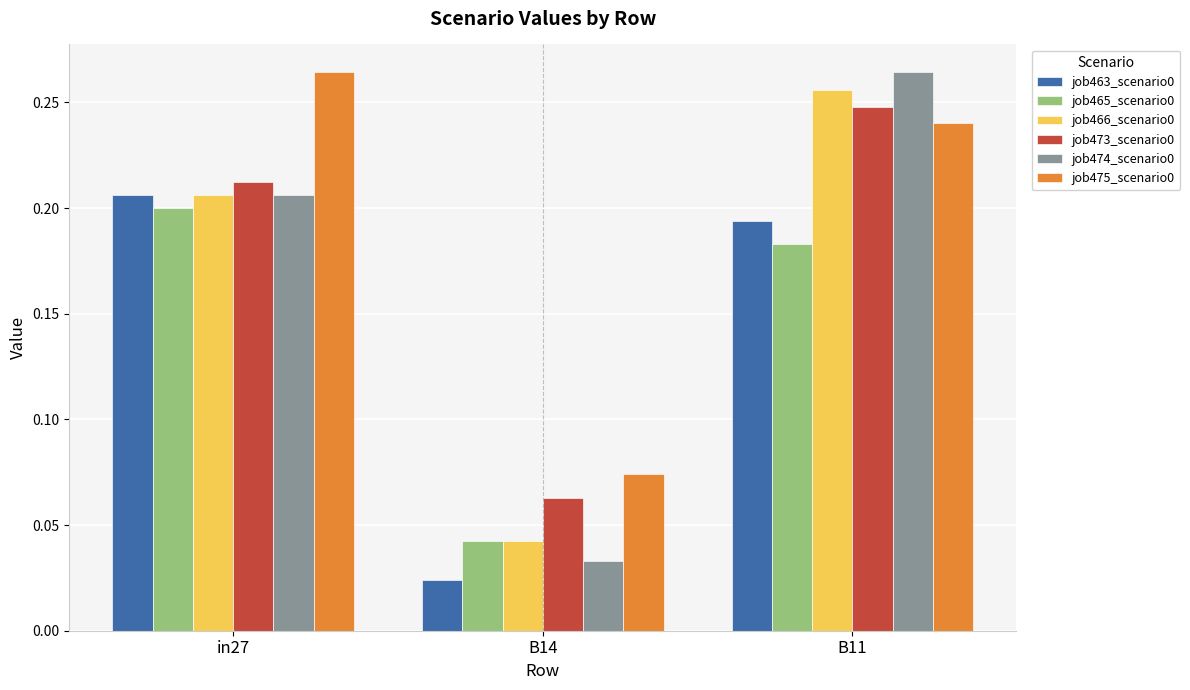

At how many categories does at least one series exceed 0?

3